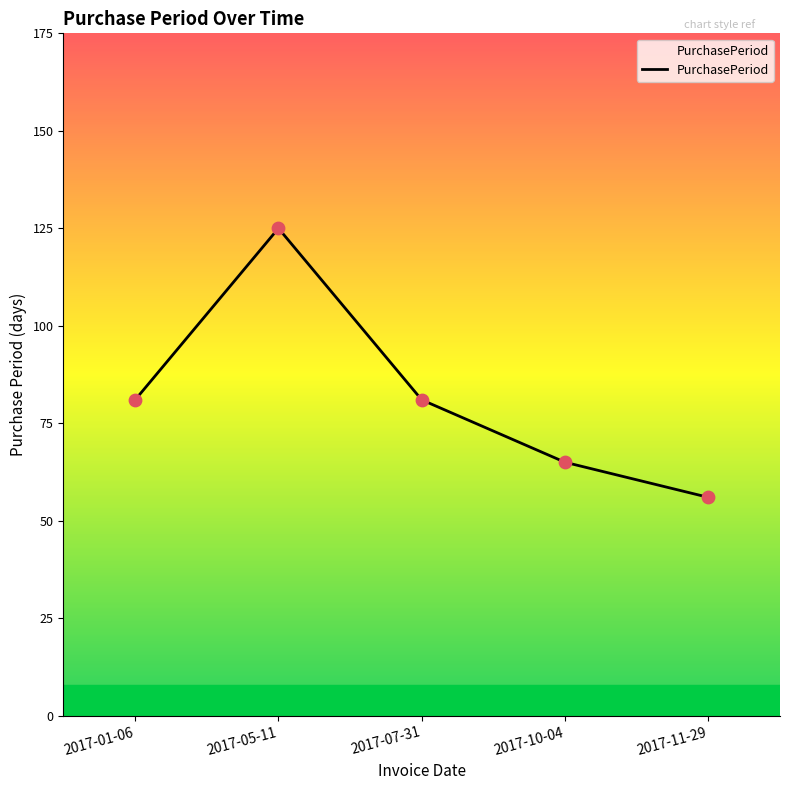

What is the change in value from 2017-01-06 to 2017-11-29?

-25